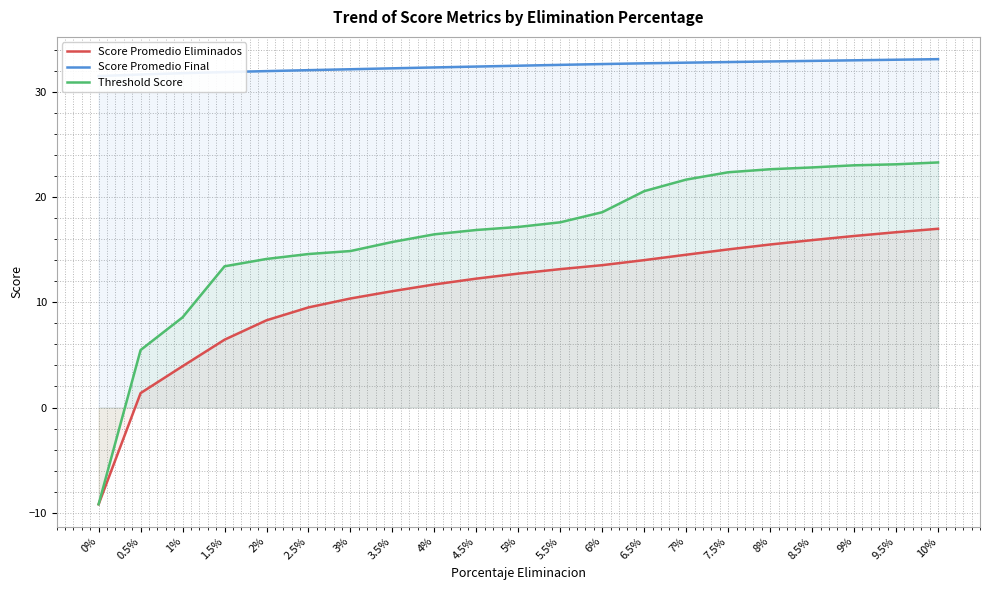

Is the value of Score Promedio Eliminados at 3% greater than the value of Score Promedio Final at 6.5%?

No